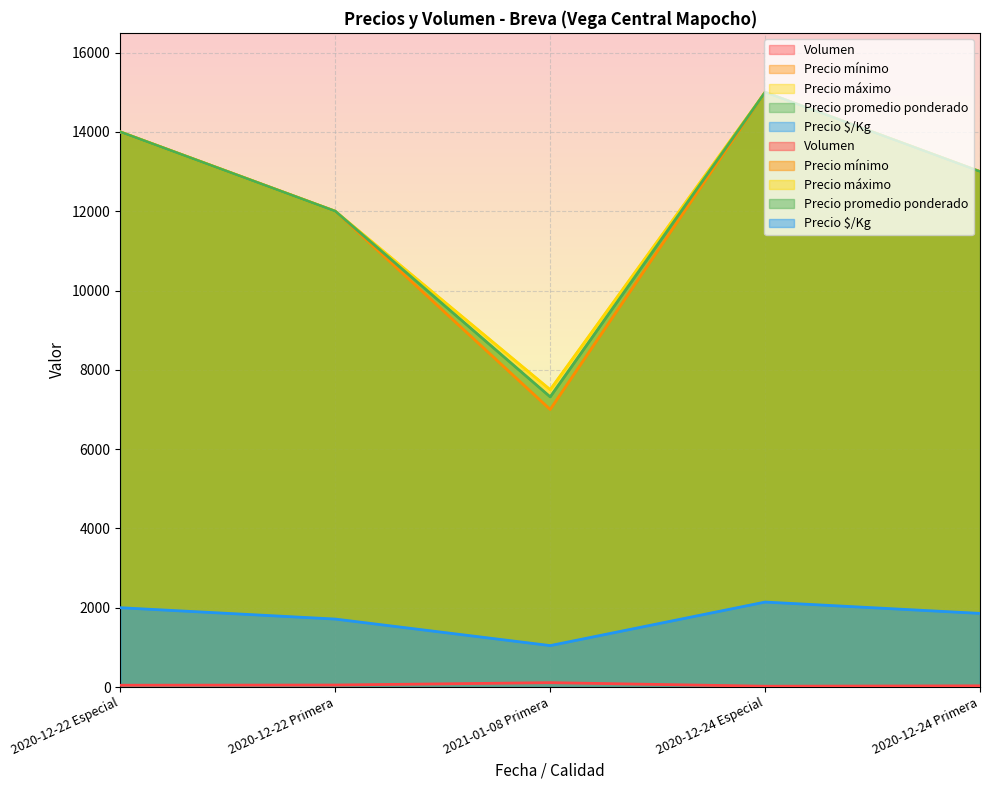

Reading left to right, transcribe all the data shown in this chart.

Volumen: 2020-12-22 Especial=45	2020-12-22 Primera=50	2021-01-08 Primera=110	2020-12-24 Especial=20	2020-12-24 Primera=30
Precio mínimo: 2020-12-22 Especial=14000	2020-12-22 Primera=12000	2021-01-08 Primera=7000	2020-12-24 Especial=15000	2020-12-24 Primera=13000
Precio máximo: 2020-12-22 Especial=14000	2020-12-22 Primera=12000	2021-01-08 Primera=7500	2020-12-24 Especial=15000	2020-12-24 Primera=13000
Precio promedio ponderado: 2020-12-22 Especial=14000	2020-12-22 Primera=12000	2021-01-08 Primera=7318	2020-12-24 Especial=15000	2020-12-24 Primera=13000
Precio $/Kg: 2020-12-22 Especial=2000	2020-12-22 Primera=1714	2021-01-08 Primera=1045	2020-12-24 Especial=2143	2020-12-24 Primera=1857